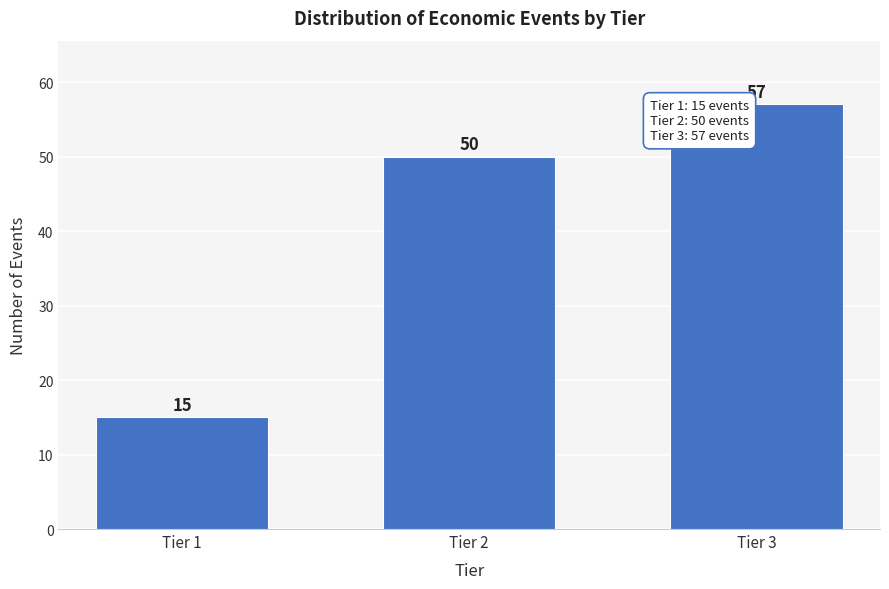

Reading left to right, transcribe all the data shown in this chart.

15	50	57